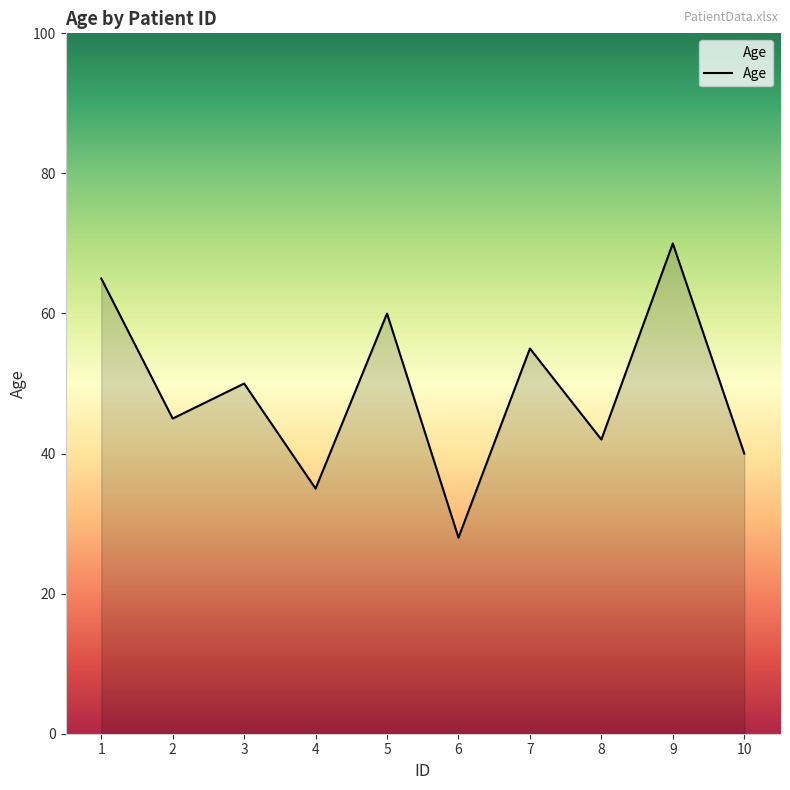

What is the change in value from 9 to 10?

-30